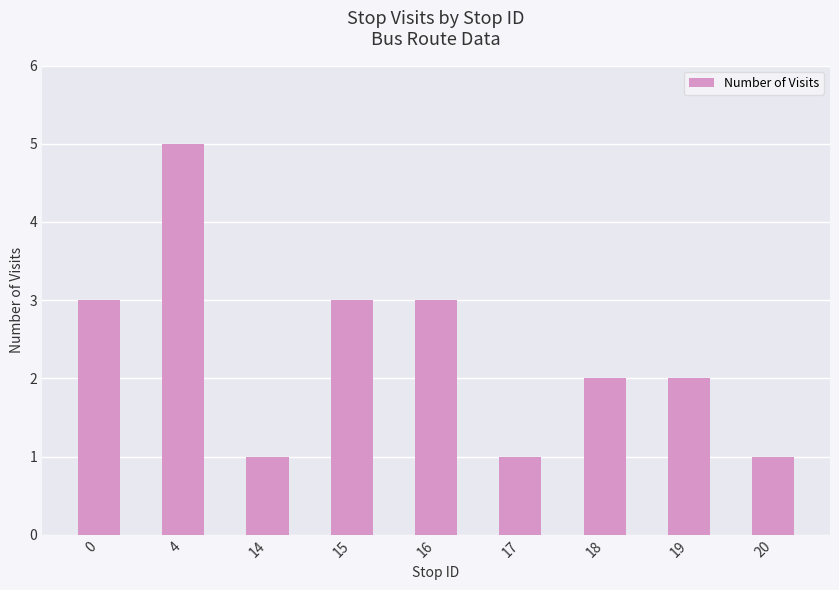

Count the number of data series in this chart.

1